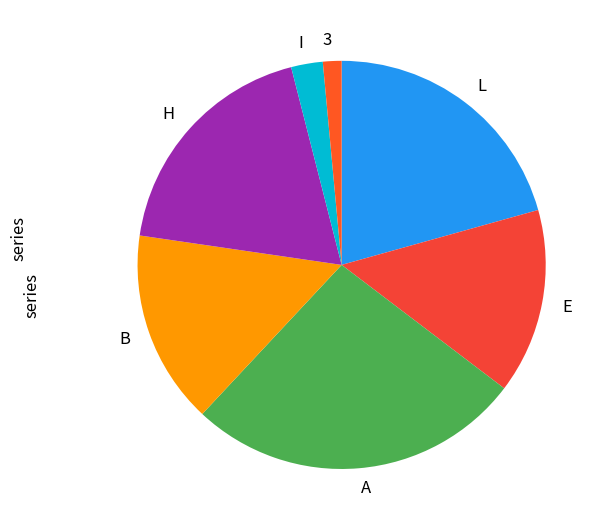

Is there a majority slice in this chart?

No